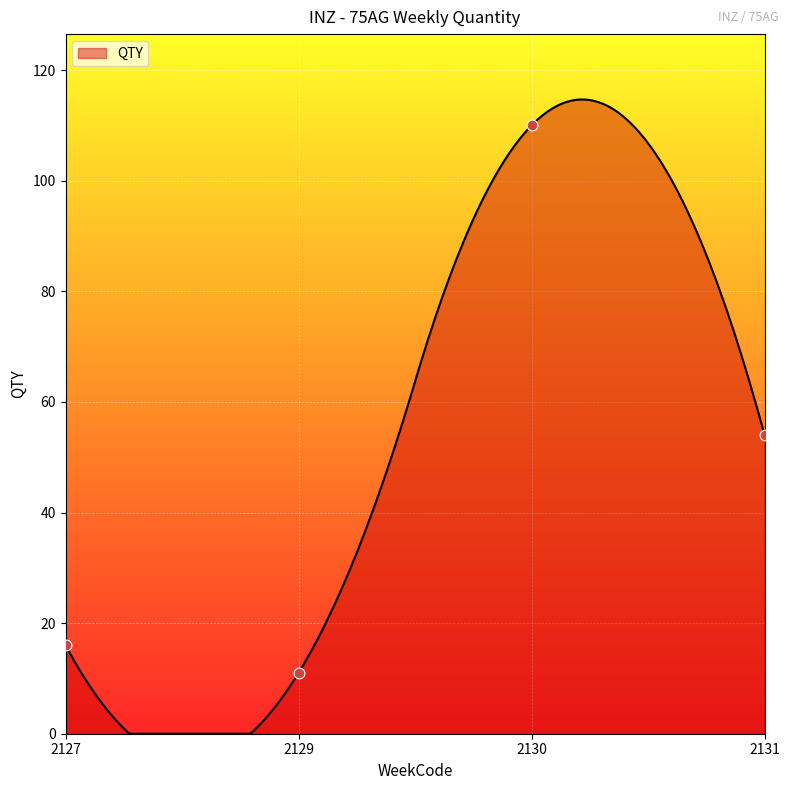

Approximately how many times larger is the value at 2130 compared to 2131?

2.0